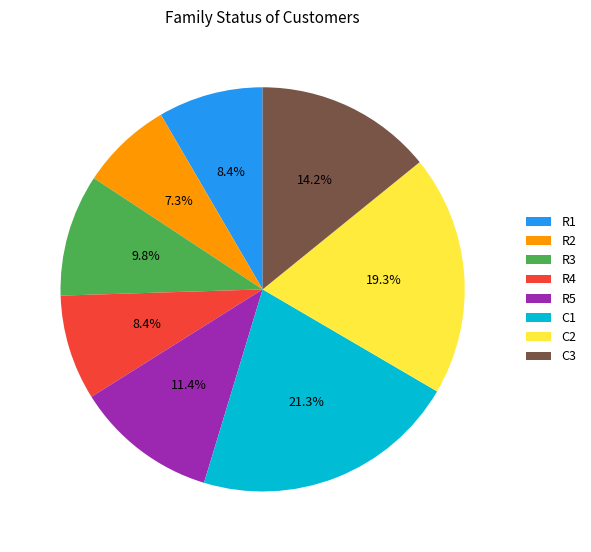

Is there any slice that represents more than half of the pie?

No